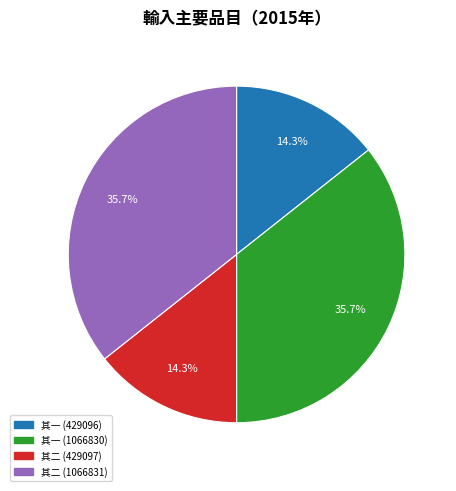

Does any single category account for the majority?

No